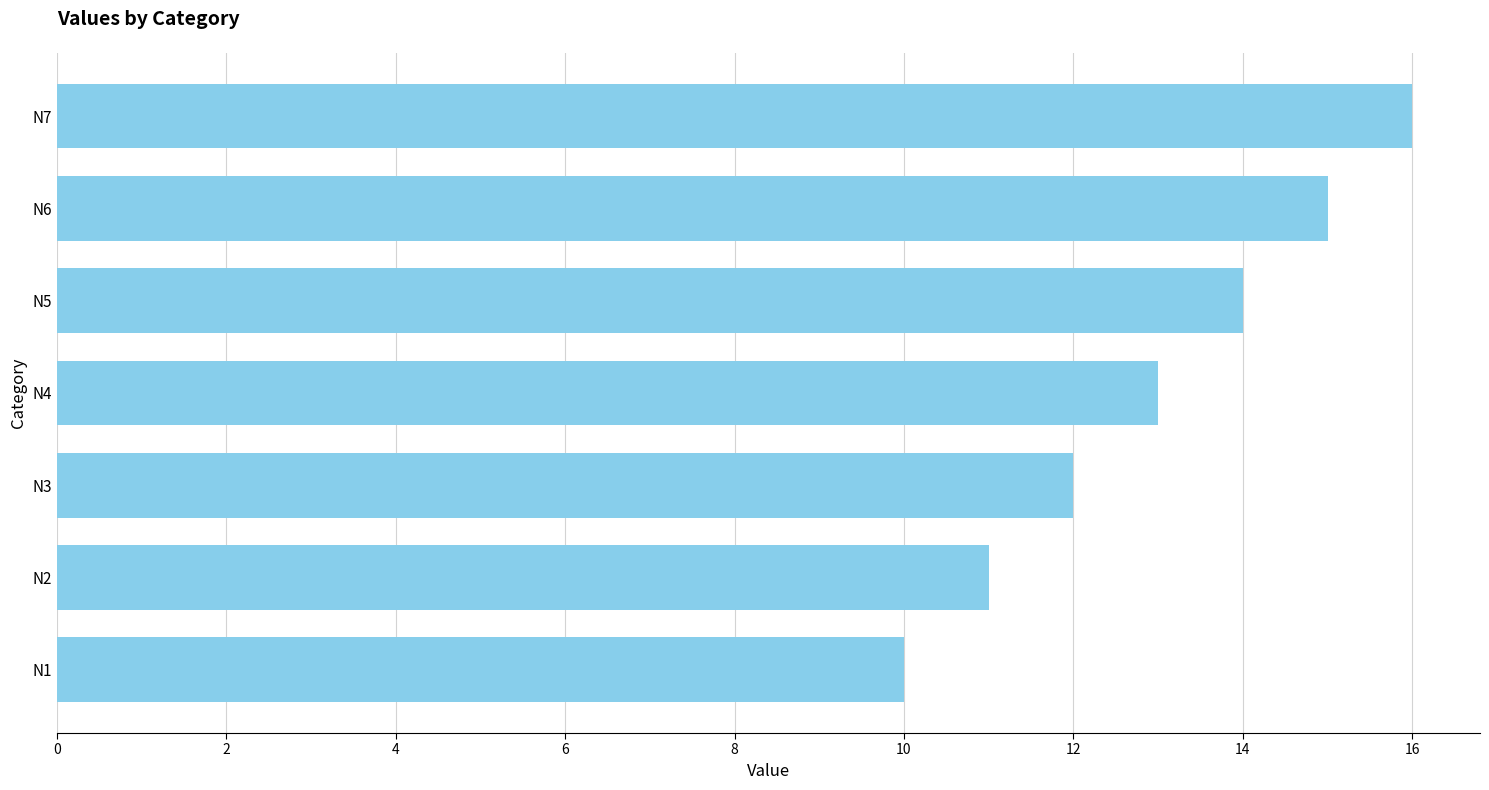

Rank the categories by value from lowest to highest.

N1, N2, N3, N4, N5, N6, N7